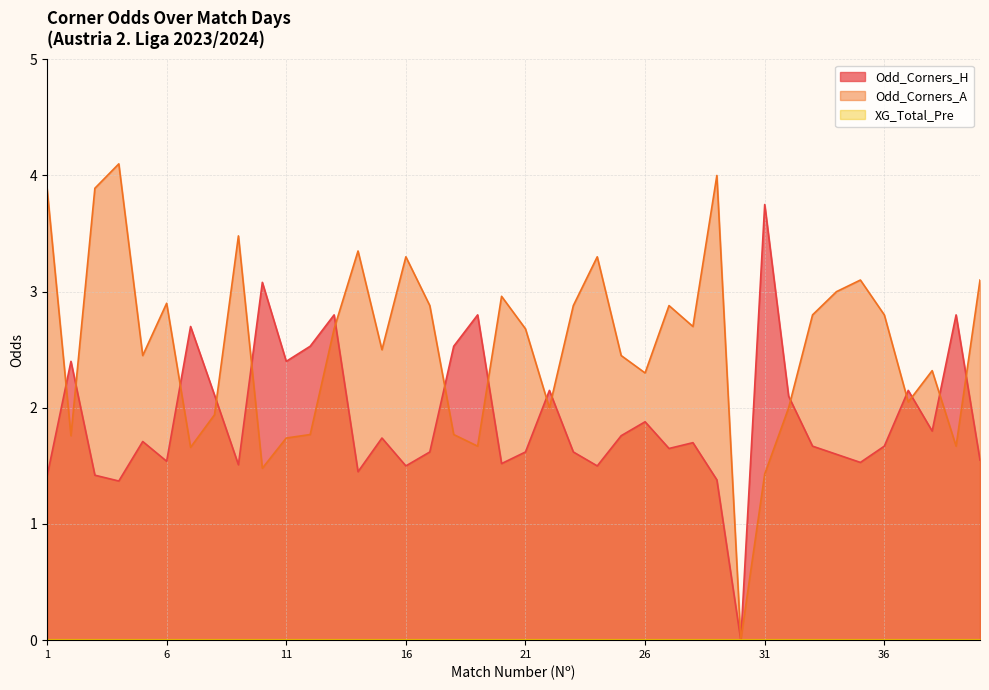

True or false: Odd_Corners_H and Odd_Corners_A cross at least once.

True